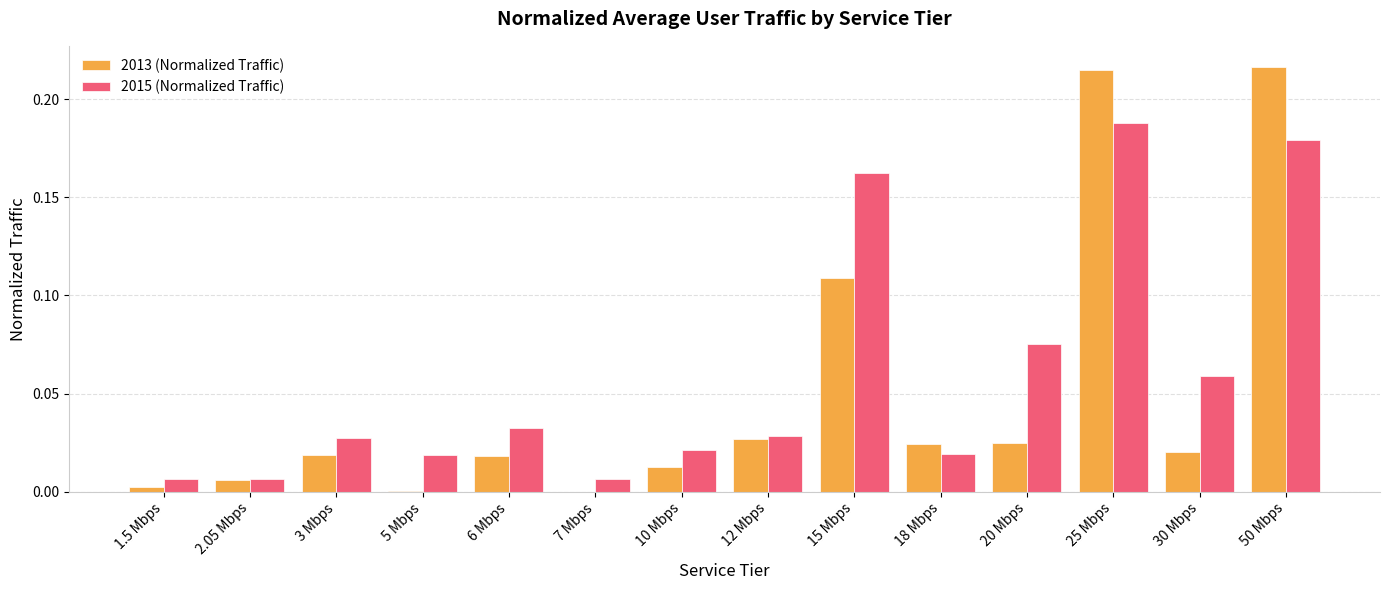

Is the value of 2015 (Normalized Traffic) at 15 Mbps greater than the value of 2013 (Normalized Traffic) at 5 Mbps?

Yes